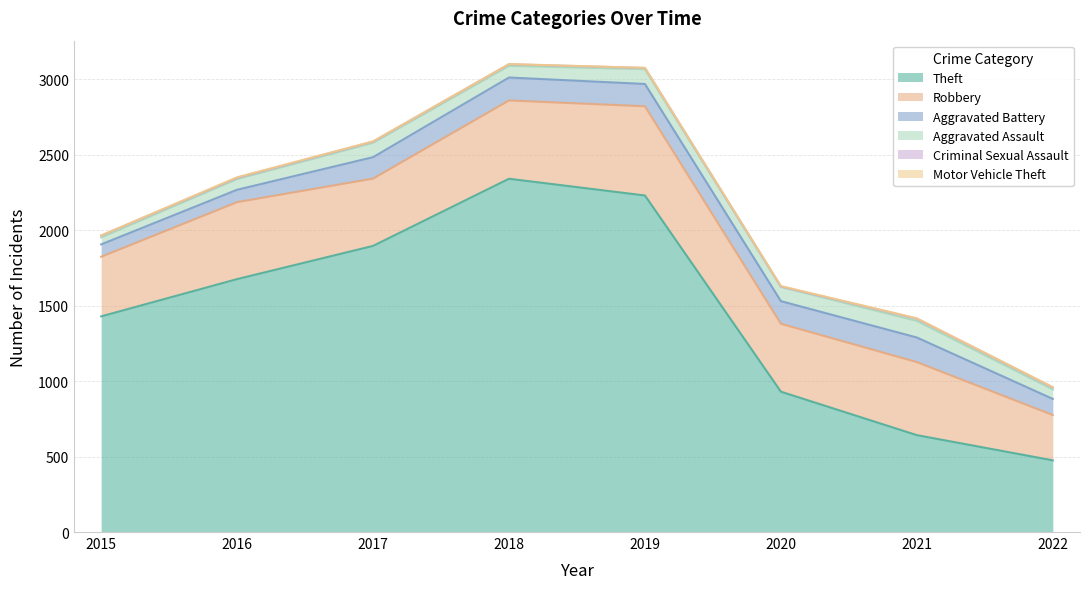

What is the minimum value shown in the chart?

1